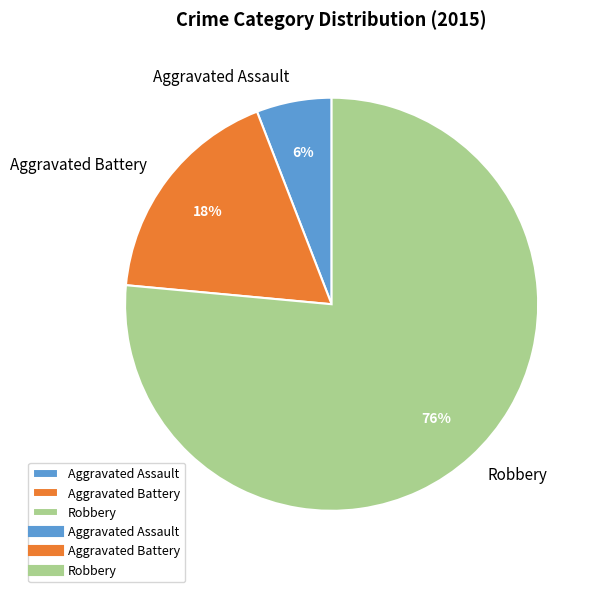

Which has a higher value, Robbery or Aggravated Assault?

Robbery